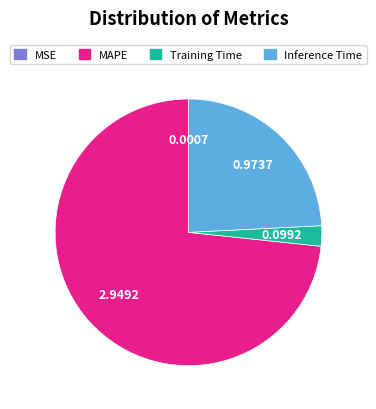

Which slice is the largest?

MAPE